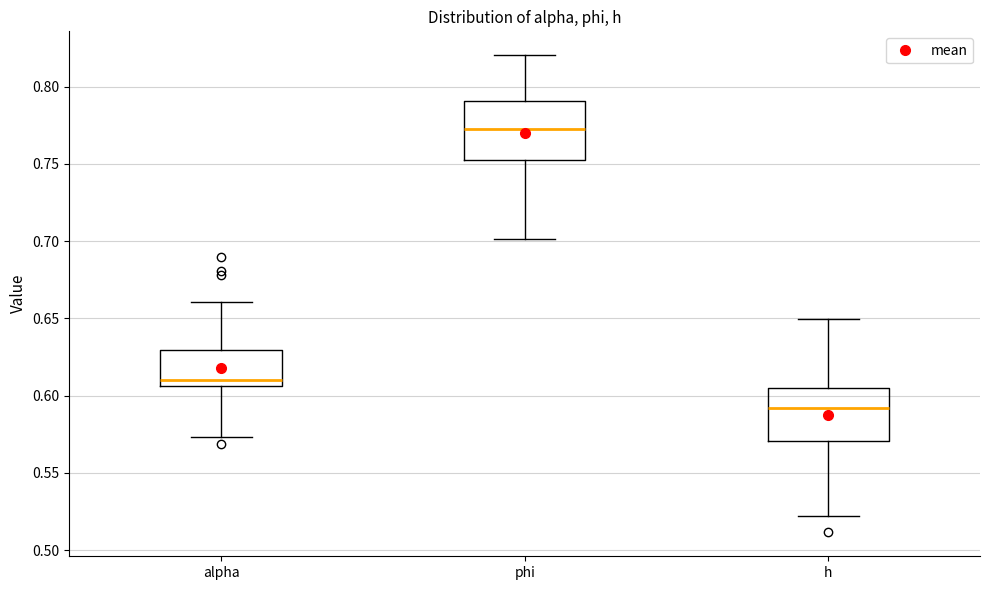

Reading left to right, read every box against the y-axis: the position of its median line, the range the box covers, and the ends of its whiskers. The values are not printed on the chart, so give them approximately, as read against the axis.

alpha: median 0.610, box 0.605 to 0.630, whiskers 0.575 to 0.660
phi: median 0.770, box 0.755 to 0.790, whiskers 0.700 to 0.820
h: median 0.590, box 0.570 to 0.605, whiskers 0.520 to 0.650